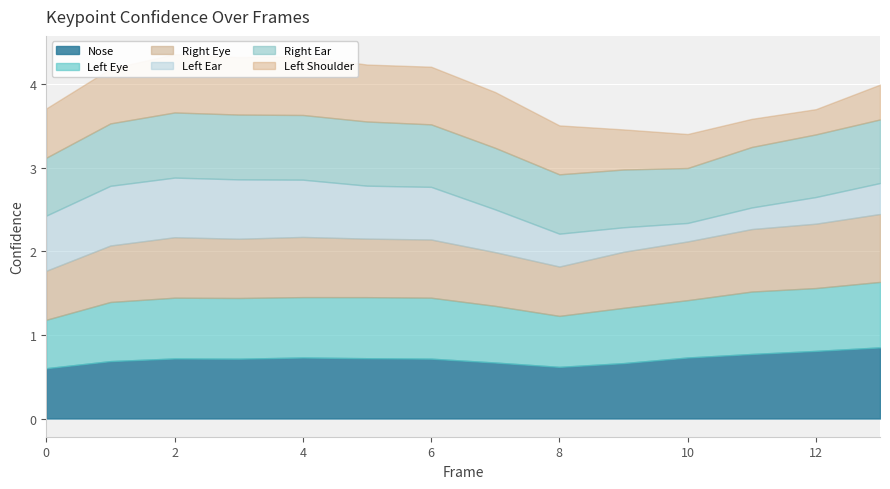

At which label is a_right_ear_confidence closest to 0?

10